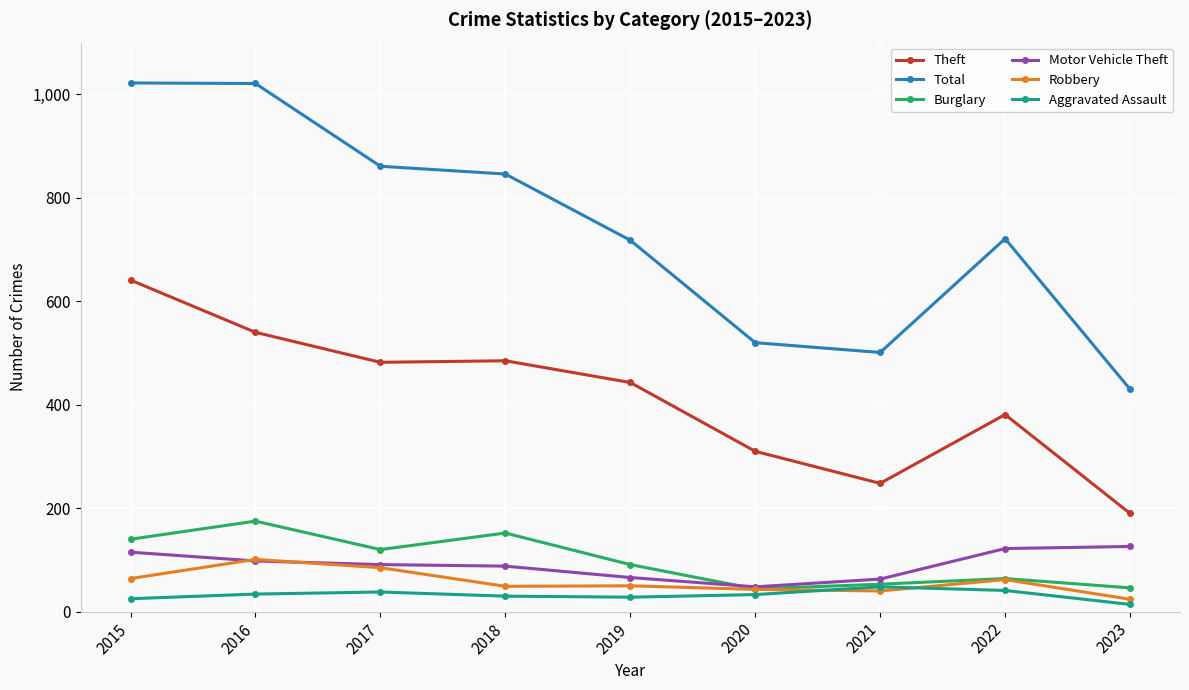

Rank the series by their maximum value, from highest to lowest.

Total, Theft, Burglary, Motor Vehicle Theft, Robbery, Aggravated Assault